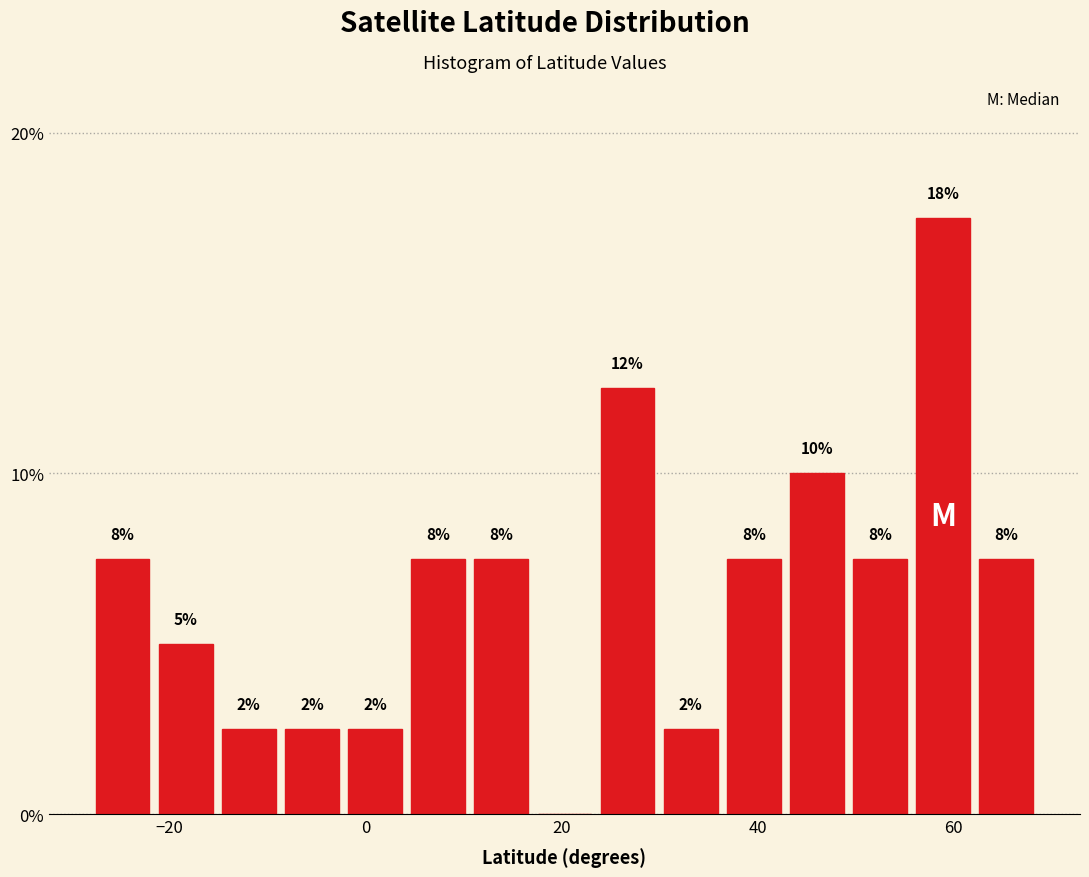

Read against the x-axis, roughly where is the centre of the tallest bar?

58